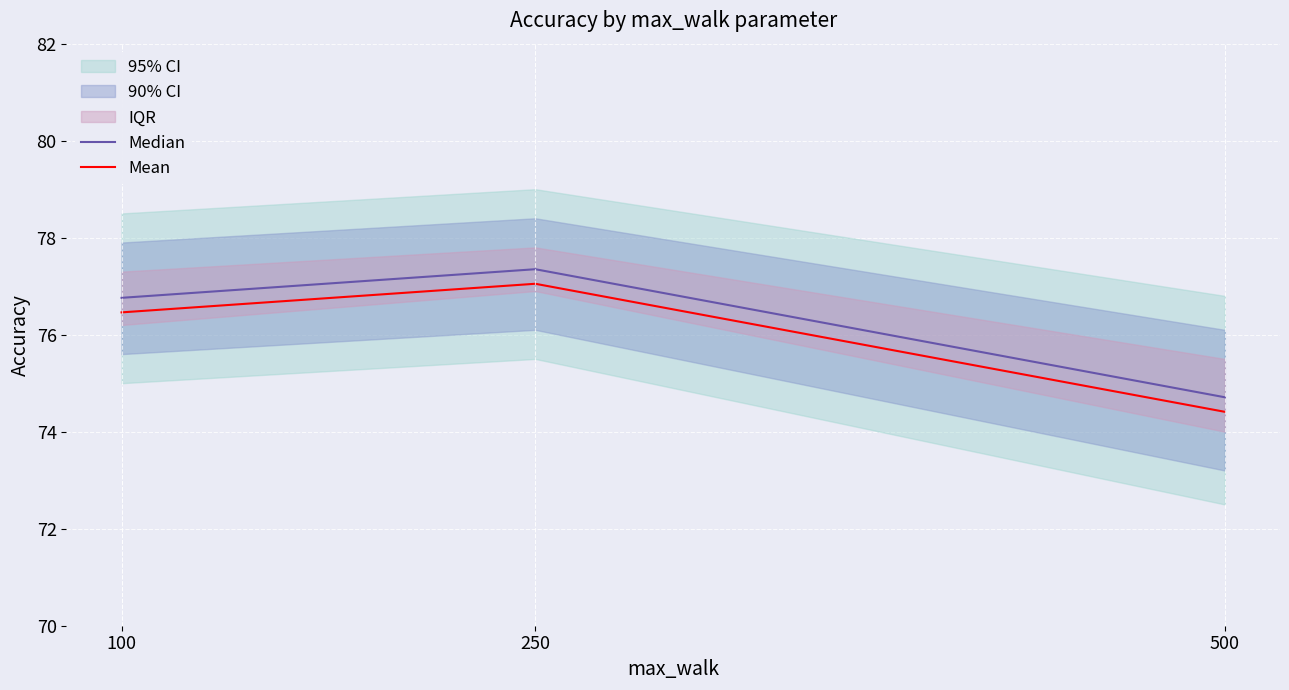

Which series changed the most between 250 and 500?

Median